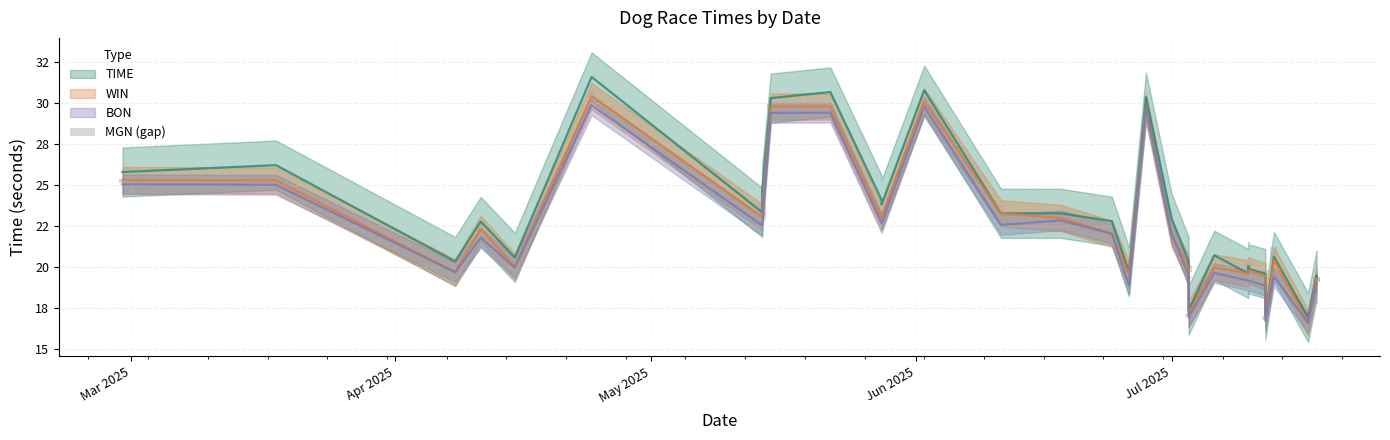

True or false: the data shows 0.4 at 24.

False